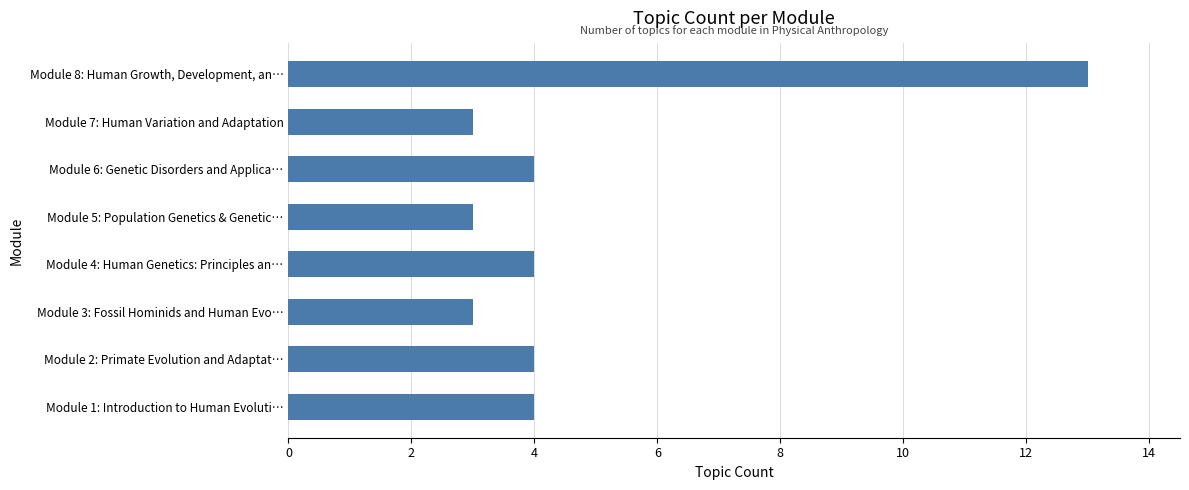

Is it true that the value at Module 5: Population Genetics & Genetic… is 3?

True